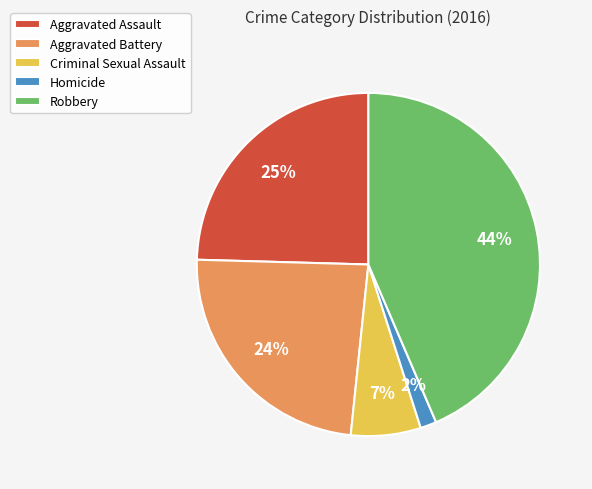

Approximately how many times larger is the value at Criminal Sexual Assault compared to Aggravated Assault?

0.3